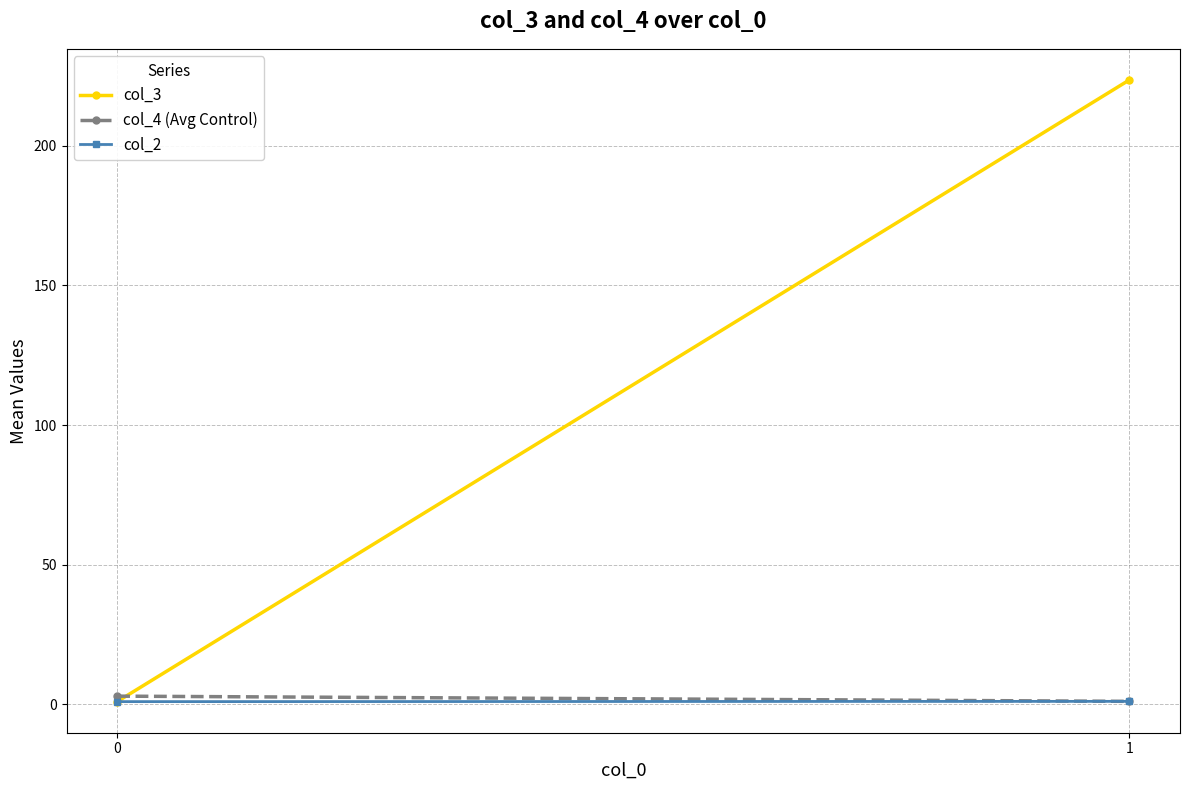

What is the sum of all col_3 values?

224.5